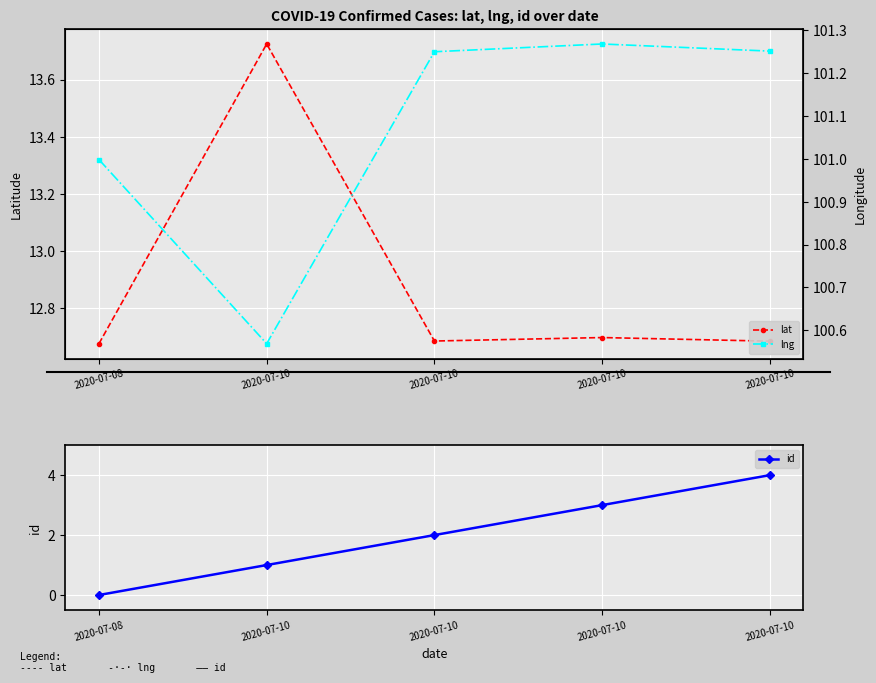

True or false: lng and id intersect in this chart.

False